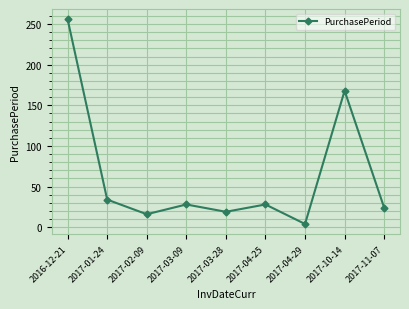

How many interior local valleys (lower than both neighbors) does the data have?

3